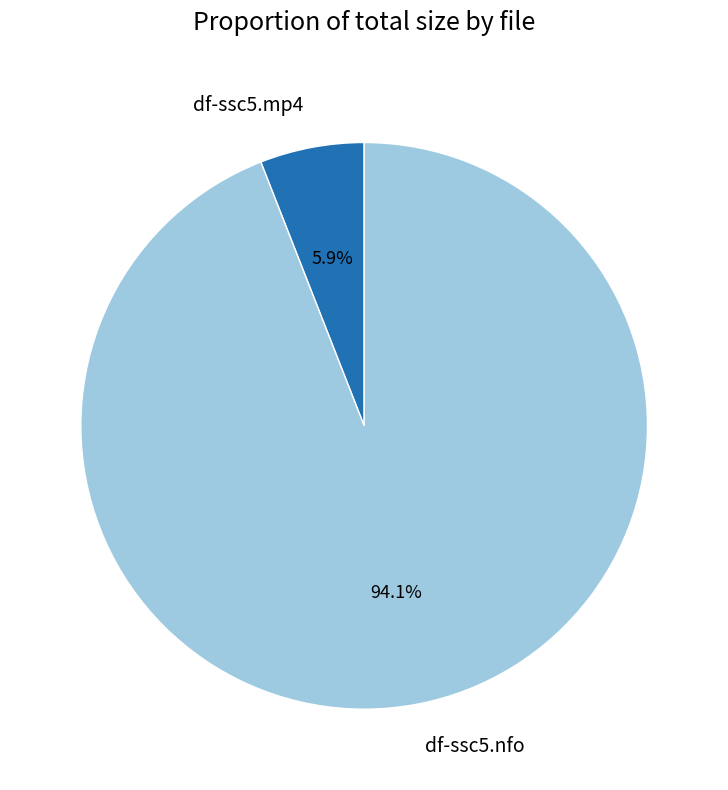

Is it true that df-ssc5.mp4 is 6% of the pie?

True